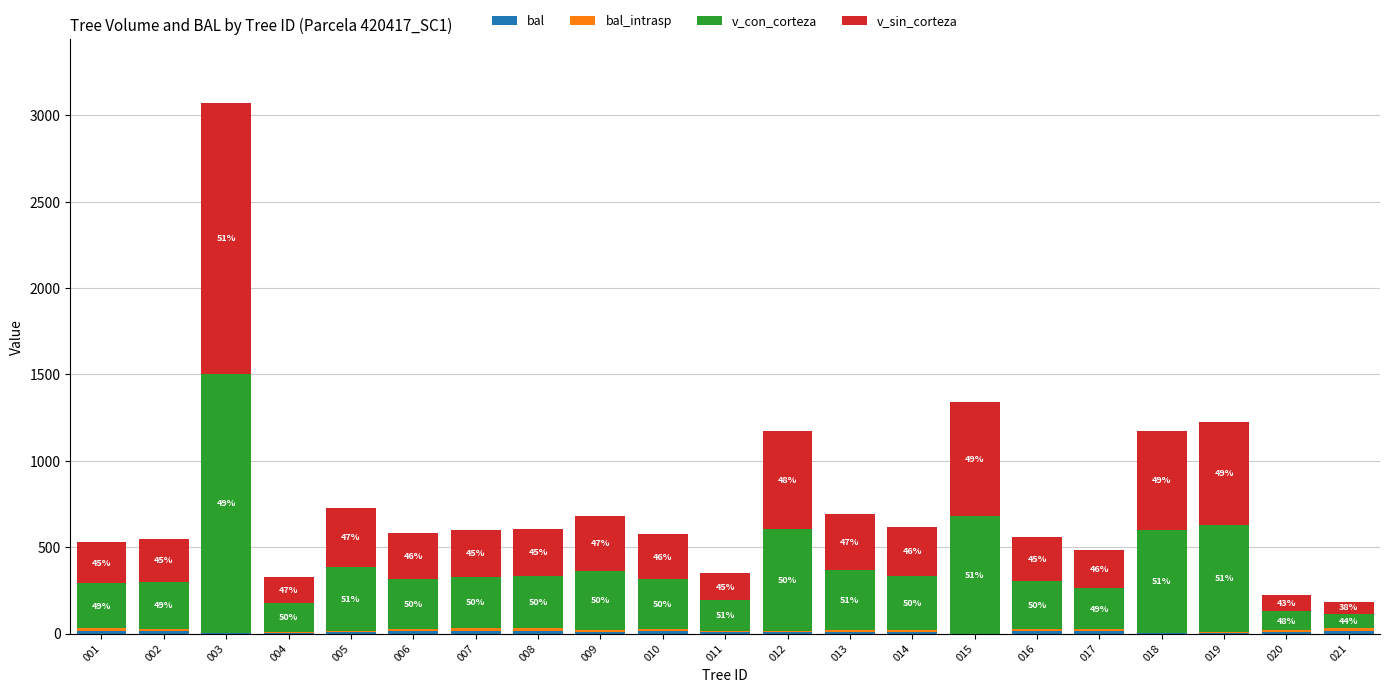

Are the bars grouped side by side (vs. stacked)?

No